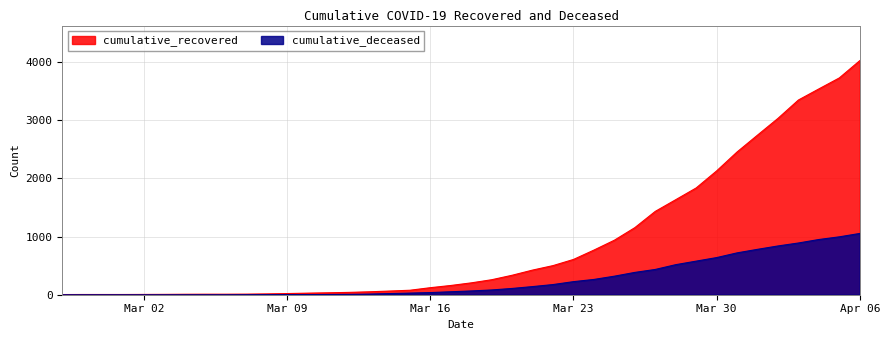

True or false: cumulative_deceased and cumulative_recovered intersect in this chart.

False